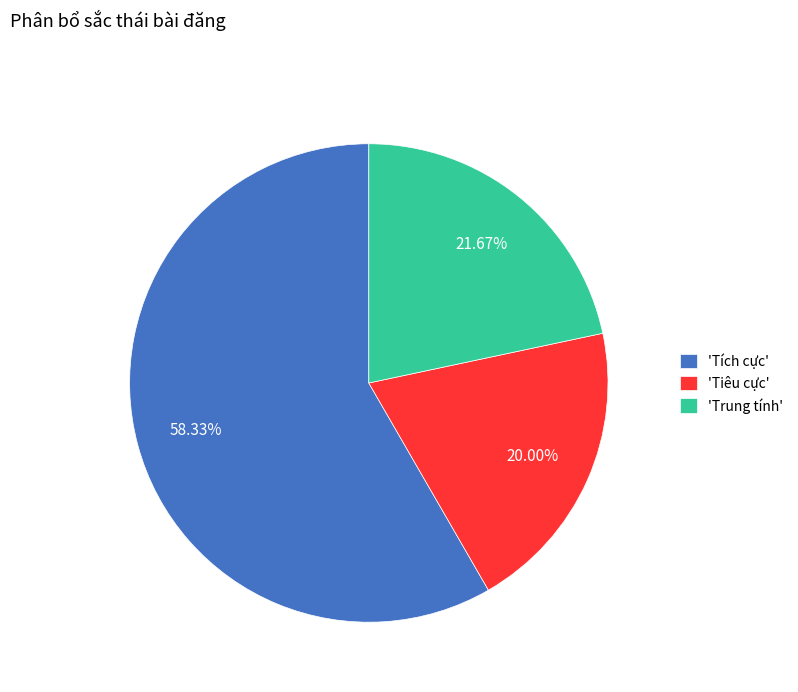

Count the number of slices in the pie.

3